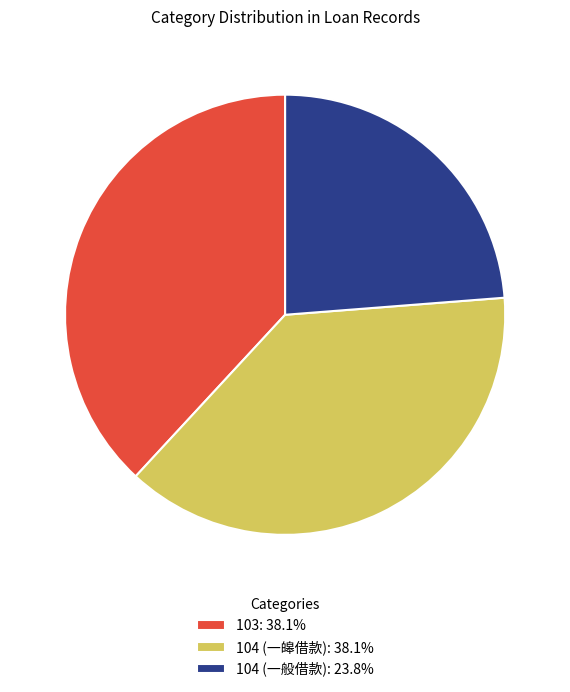

Count the number of slices in the pie.

3